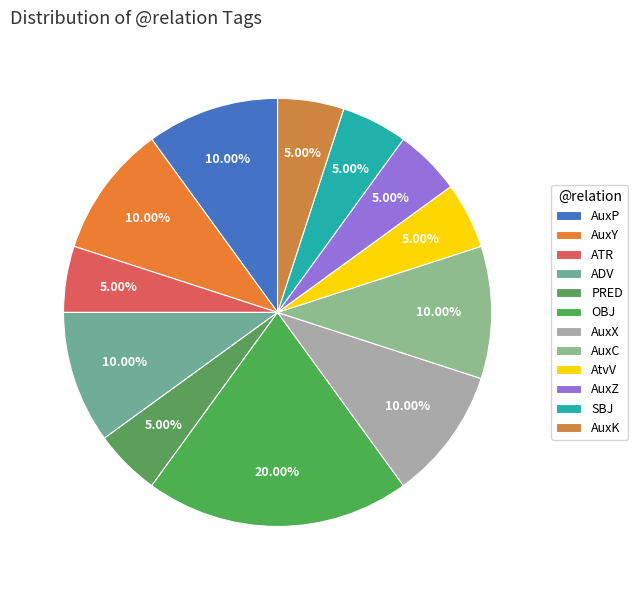

To the nearest percent, what is the difference between the largest and smallest slice percentages?

15%